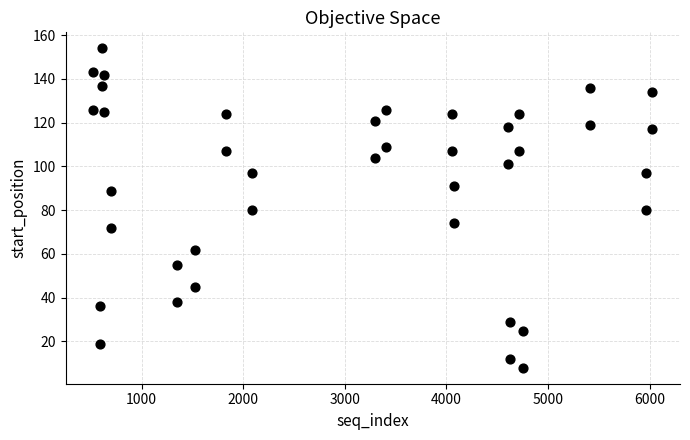

What is the range of X values (max minus min)?

5499